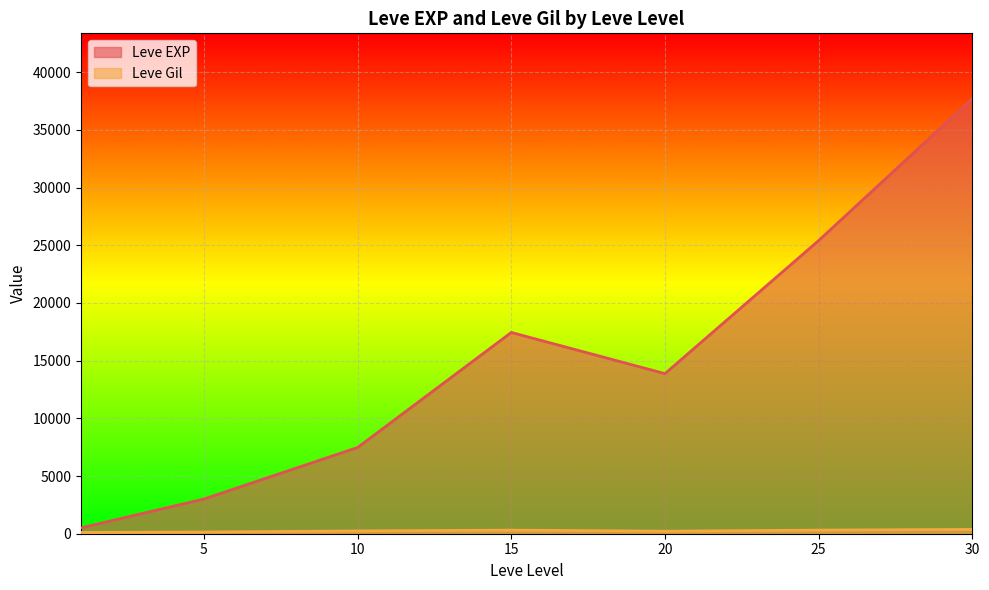

At which label does Leve EXP first exceed 10710?

15